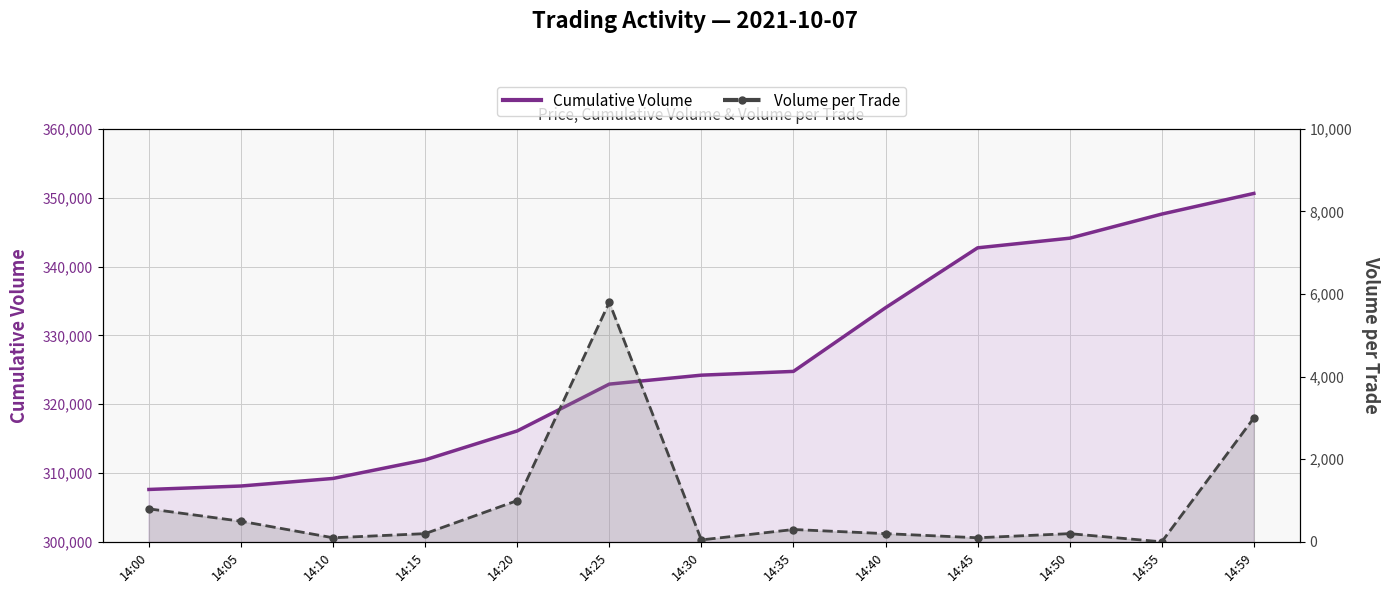

Is it true that Volume per Trade equals 800 at 14:00?

True